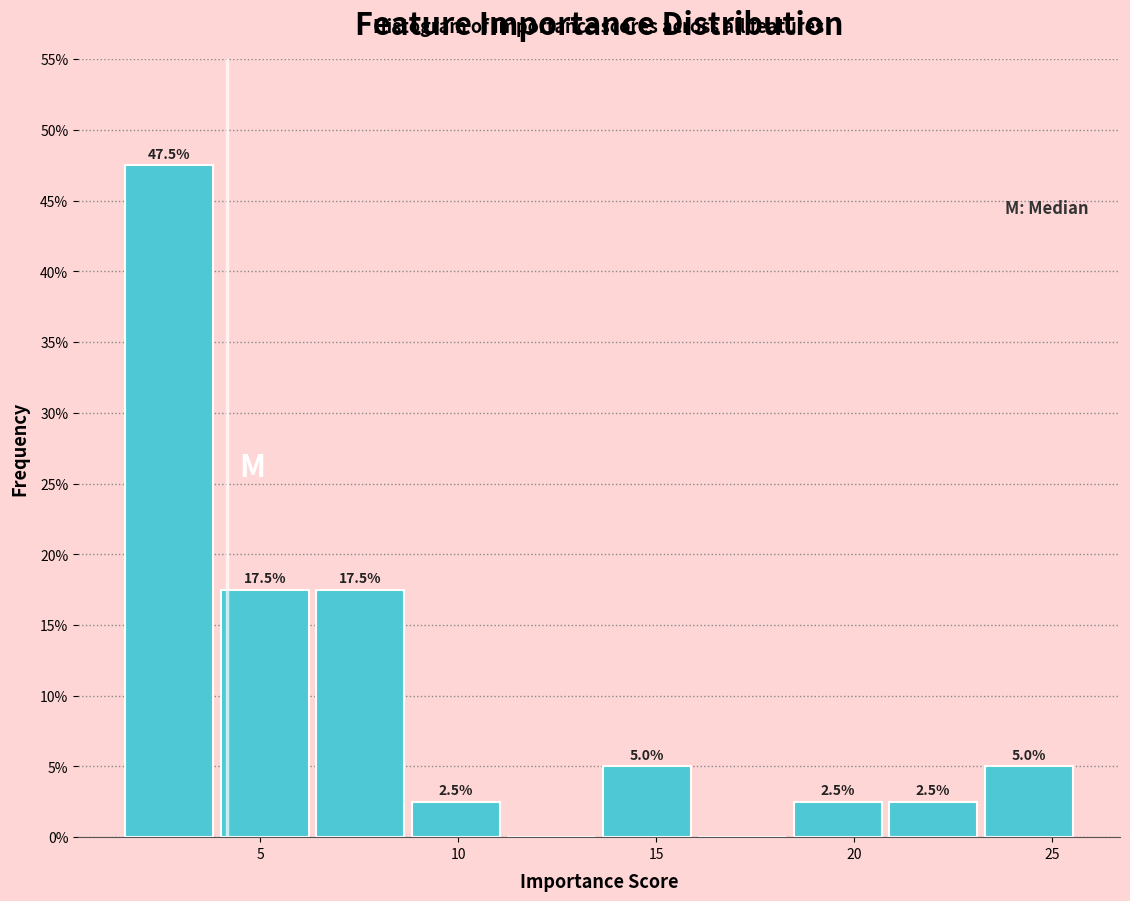

Over which range of the x-axis is the bar tallest?

1.5 to 4.0